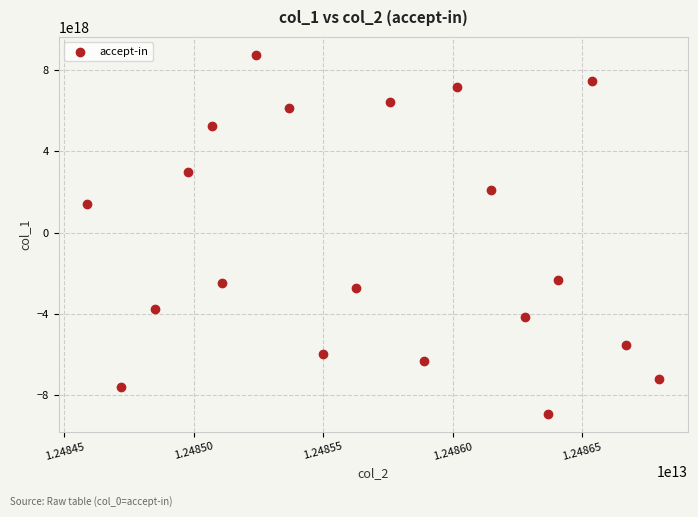

What is the range of X values (max minus min)?

2210039053